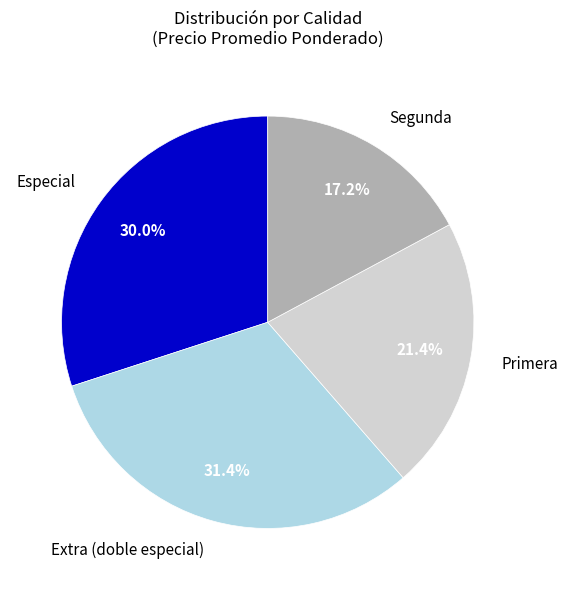

To the nearest percent, what is the average slice percentage?

25%